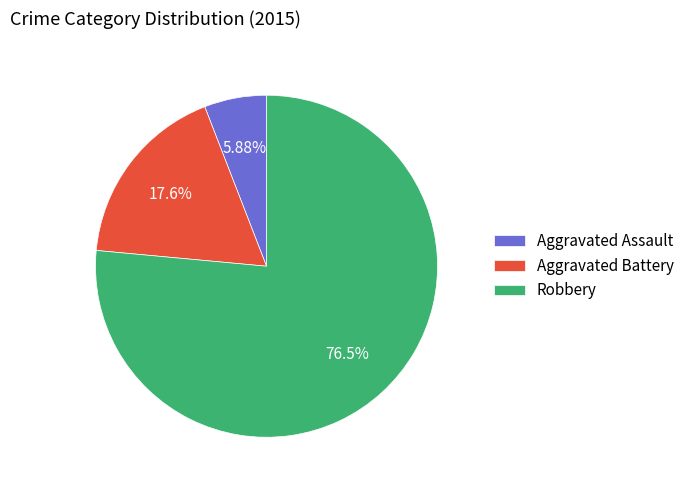

To the nearest percent, what portion does Robbery represent?

76%